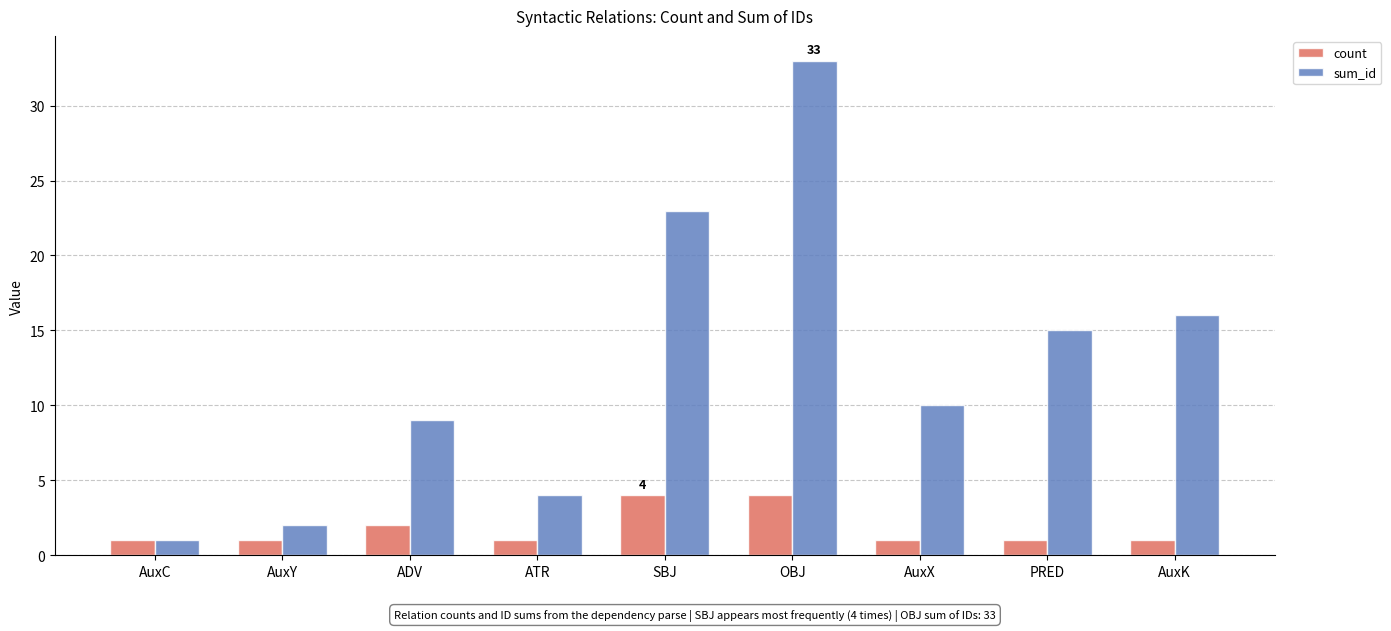

Which series has the largest range (max minus min)?

sum_id